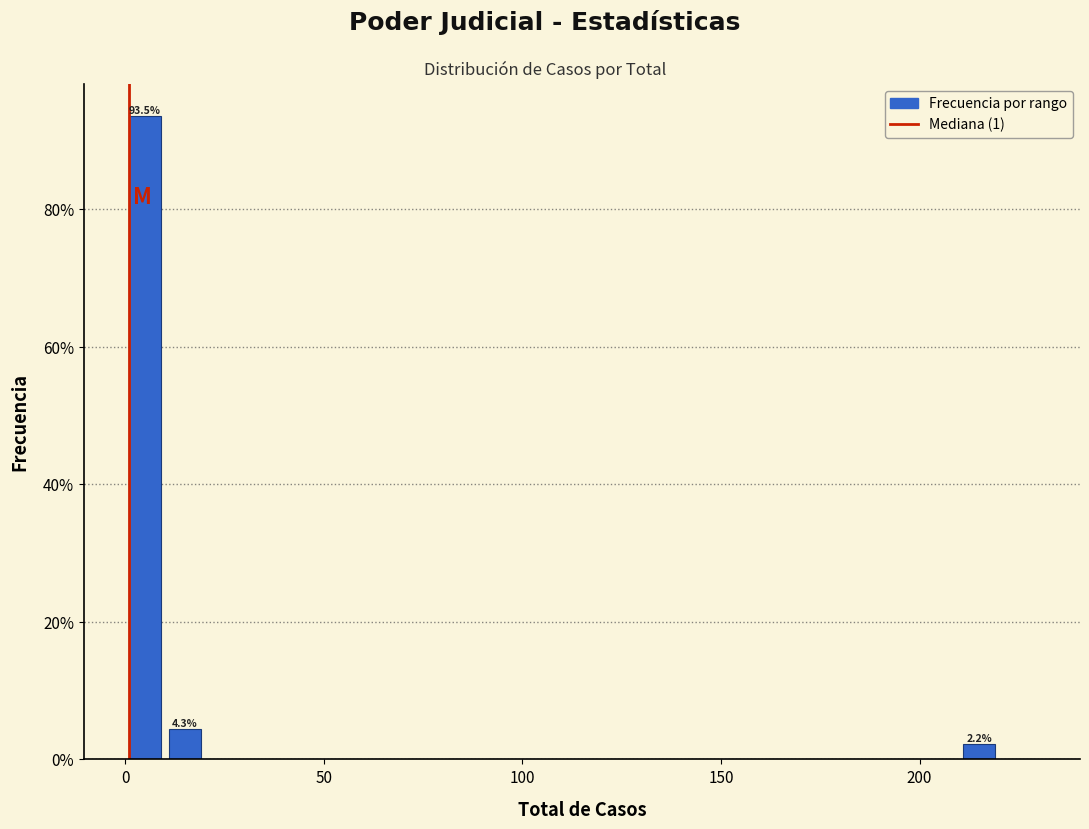

Read against the x-axis, roughly where is the centre of the tallest bar?

5